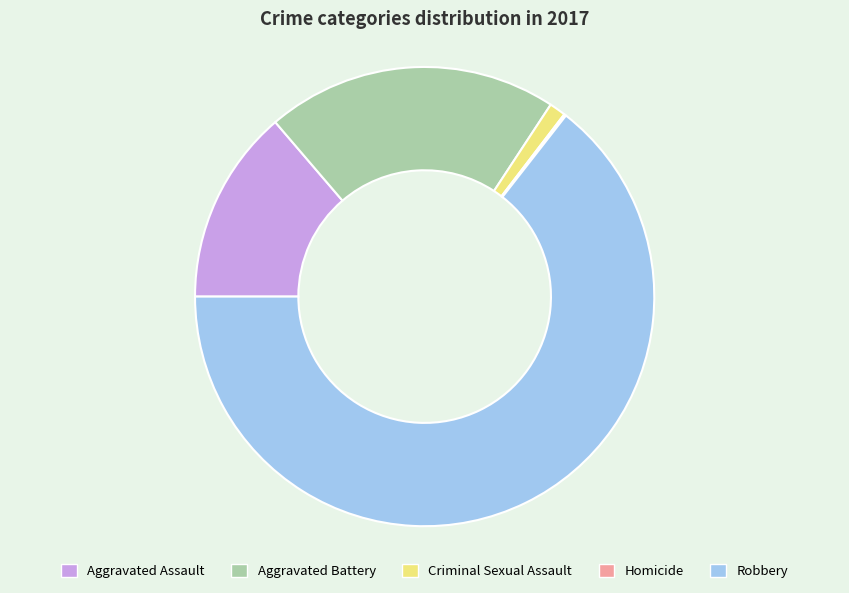

Is there a majority slice in this chart?

Yes